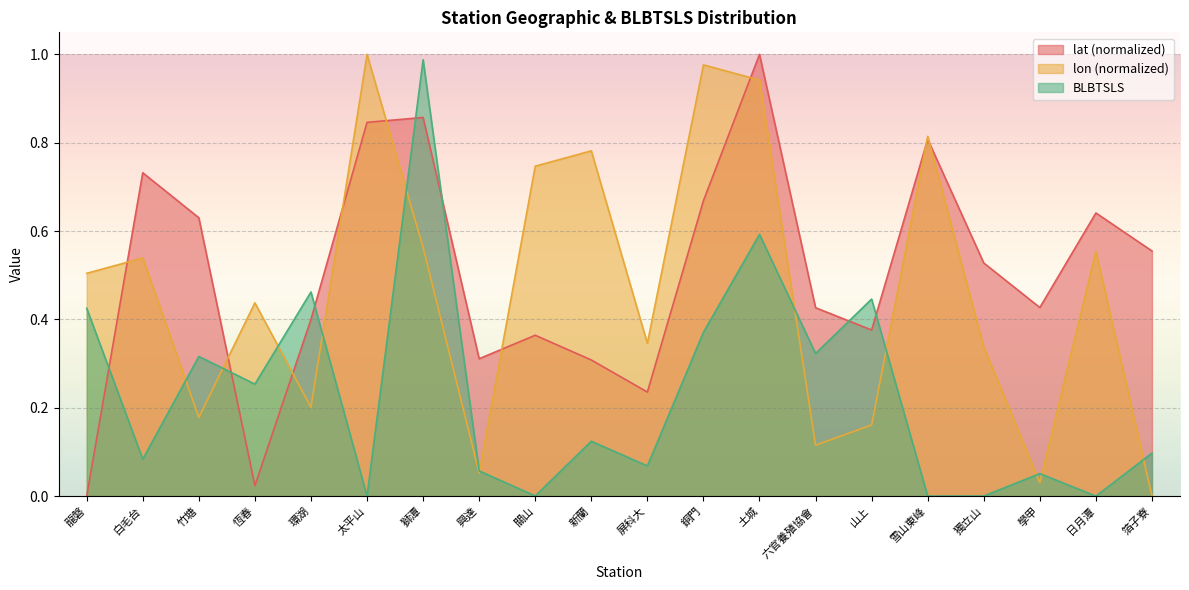

How many times do lon and lat cross each other?

9